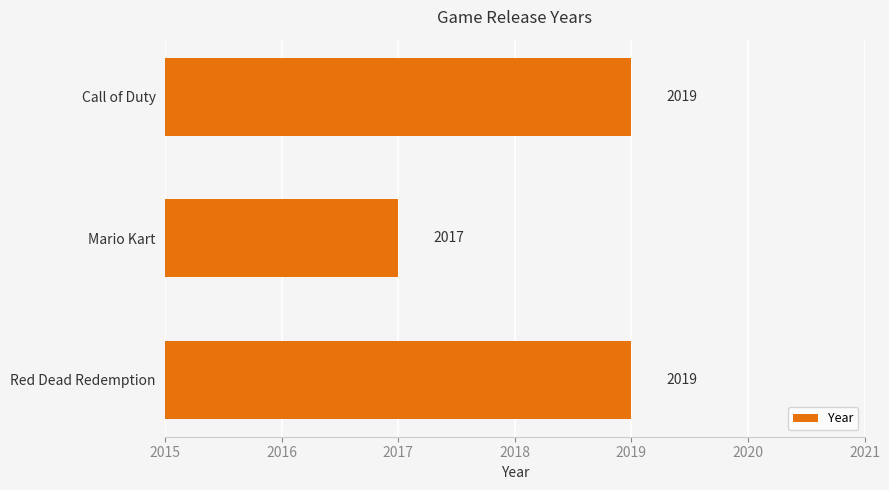

What is the sum of all values?

6055